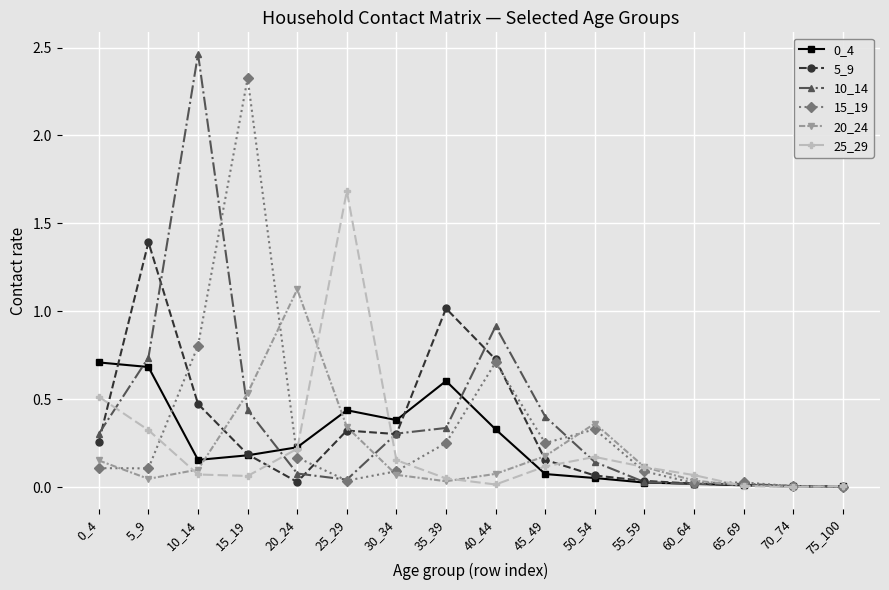

At which category does the chart reach its peak across all series?

10_14